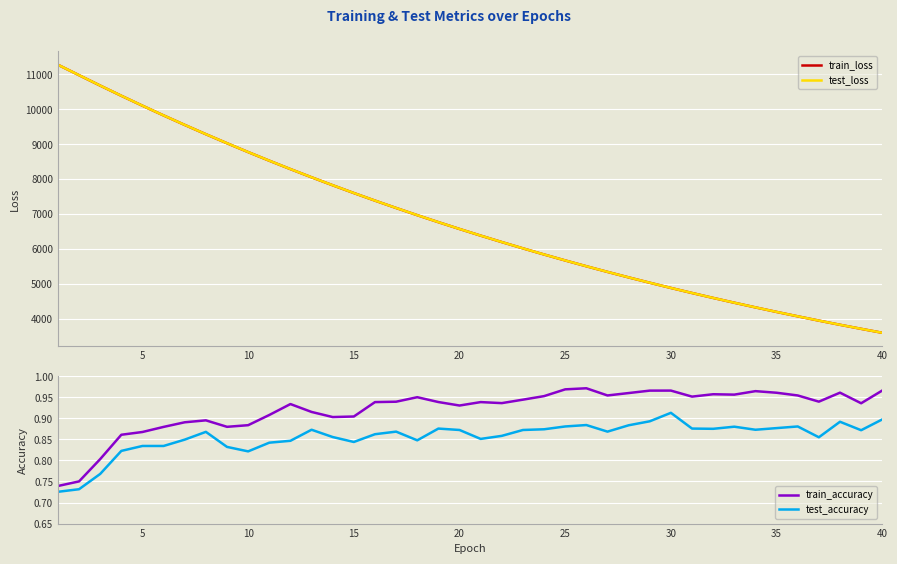

Reading left to right, transcribe all the data shown in this chart.

train_loss: 11275.5	10976.0	10677.8	10386.0	10101.1	9822.6	9550.5	9284.7	9025.5	8772.2	8525.2	8284.4	8049.8	7821.4	7598.5	7381.3	7170.0	6964.1	6763.6	6568.3	6378.0	6192.9	6012.7	5837.2	5666.3	5500.0	5338.3	5180.8	5027.4	4878.3	4733.2	4592.1	4454.7	4321.1	4191.2	4064.8	3942.0	3822.4	3706.4	3593.3
test_loss: 11275.7	10976.7	10678.8	10386.9	10102.0	9823.3	9551.2	9285.5	9026.5	8772.9	8526.2	8285.1	8050.6	7822.4	7599.2	7381.9	7170.7	6964.8	6764.3	6568.9	6378.7	6193.4	6013.2	5837.7	5666.9	5500.6	5338.8	5181.2	5027.9	4878.7	4733.7	4592.5	4455.2	4321.6	4191.6	4065.3	3942.5	3822.8	3706.7	3593.6
train_accuracy: 0.7	0.8	0.8	0.9	0.9	0.9	0.9	0.9	0.9	0.9	0.9	0.9	0.9	0.9	0.9	0.9	0.9	1.0	0.9	0.9	0.9	0.9	0.9	1.0	1.0	1.0	1.0	1.0	1.0	1.0	1.0	1.0	1.0	1.0	1.0	1.0	0.9	1.0	0.9	1.0
test_accuracy: 0.7	0.7	0.8	0.8	0.8	0.8	0.8	0.9	0.8	0.8	0.8	0.8	0.9	0.9	0.8	0.9	0.9	0.8	0.9	0.9	0.9	0.9	0.9	0.9	0.9	0.9	0.9	0.9	0.9	0.9	0.9	0.9	0.9	0.9	0.9	0.9	0.9	0.9	0.9	0.9